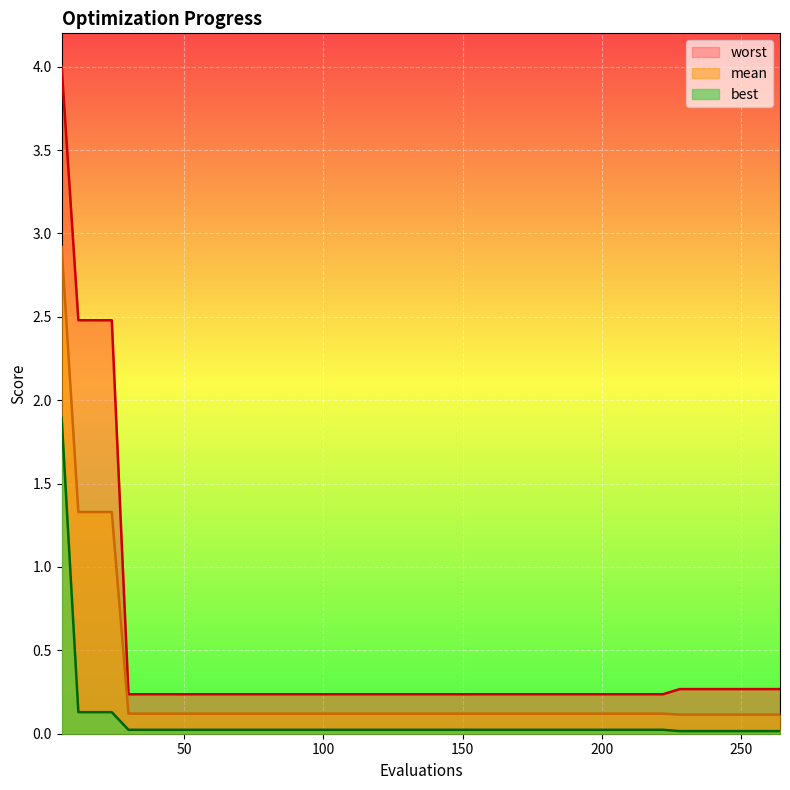

At which label is worst closest to 2?

12